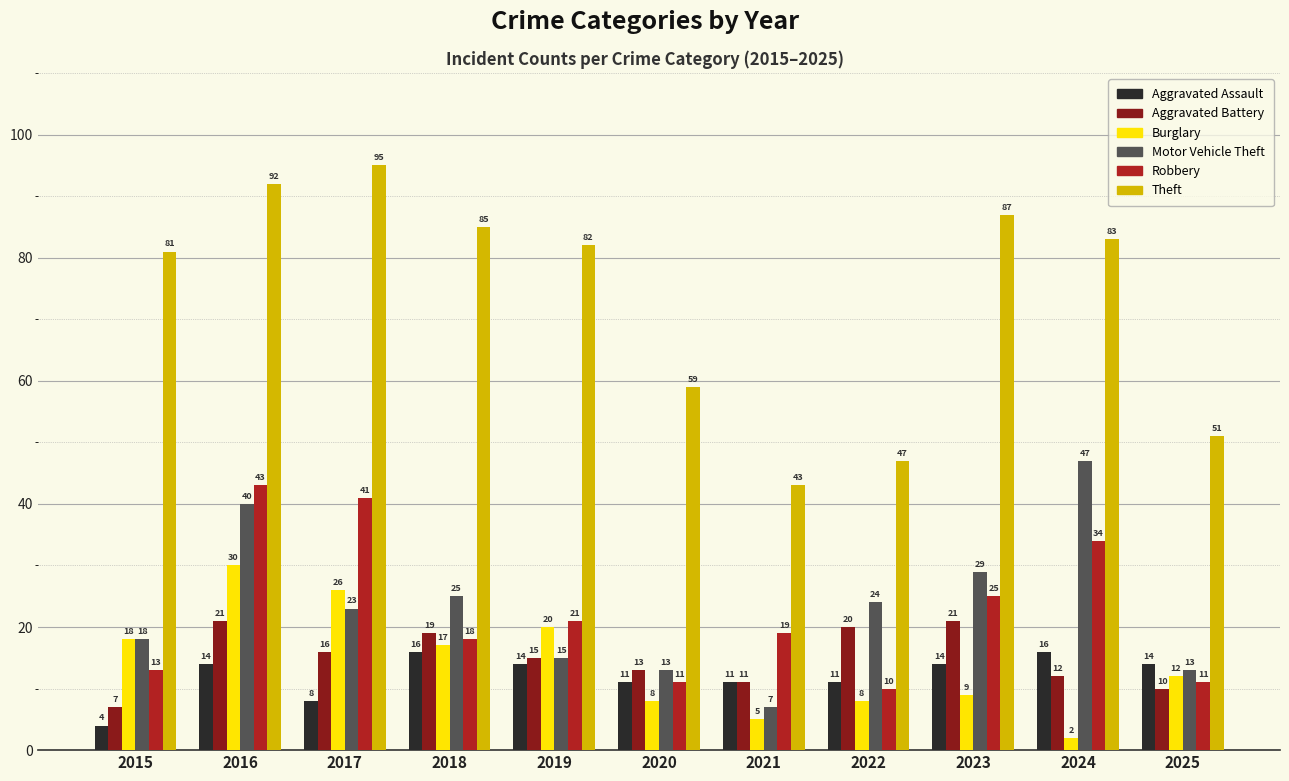

Reading left to right, transcribe all the data shown in this chart.

Aggravated Assault: 4	14	8	16	14	11	11	11	14	16	14
Aggravated Battery: 7	21	16	19	15	13	11	20	21	12	10
Burglary: 18	30	26	17	20	8	5	8	9	2	12
Motor Vehicle Theft: 18	40	23	25	15	13	7	24	29	47	13
Robbery: 13	43	41	18	21	11	19	10	25	34	11
Theft: 81	92	95	85	82	59	43	47	87	83	51